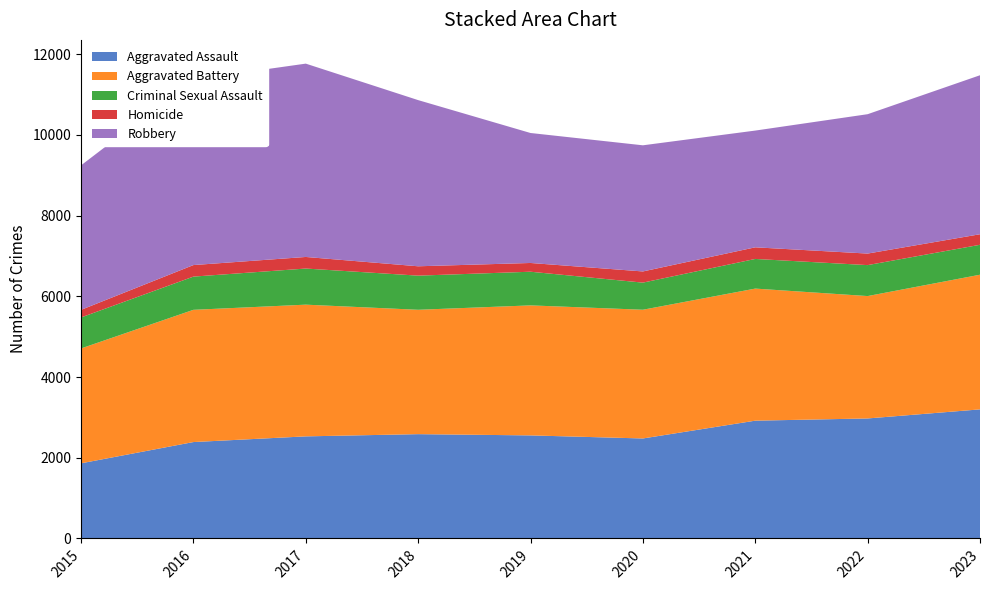

Reading left to right, list all the values displayed in this chart.

Aggravated Assault: 2015=1862	2016=2389	2017=2530	2018=2585	2019=2554	2020=2478	2021=2919	2022=2974	2023=3199
Aggravated Battery: 2015=2847	2016=3277	2017=3264	2018=3082	2019=3222	2020=3190	2021=3273	2022=3033	2023=3337
Criminal Sexual Assault: 2015=768	2016=823	2017=895	2018=846	2019=834	2020=672	2021=735	2022=767	2023=742
Homicide: 2015=188	2016=286	2017=287	2018=232	2019=217	2020=277	2021=288	2022=286	2023=261
Robbery: 2015=3581	2016=4599	2017=4791	2018=4118	2019=3221	2020=3126	2021=2893	2022=3454	2023=3940